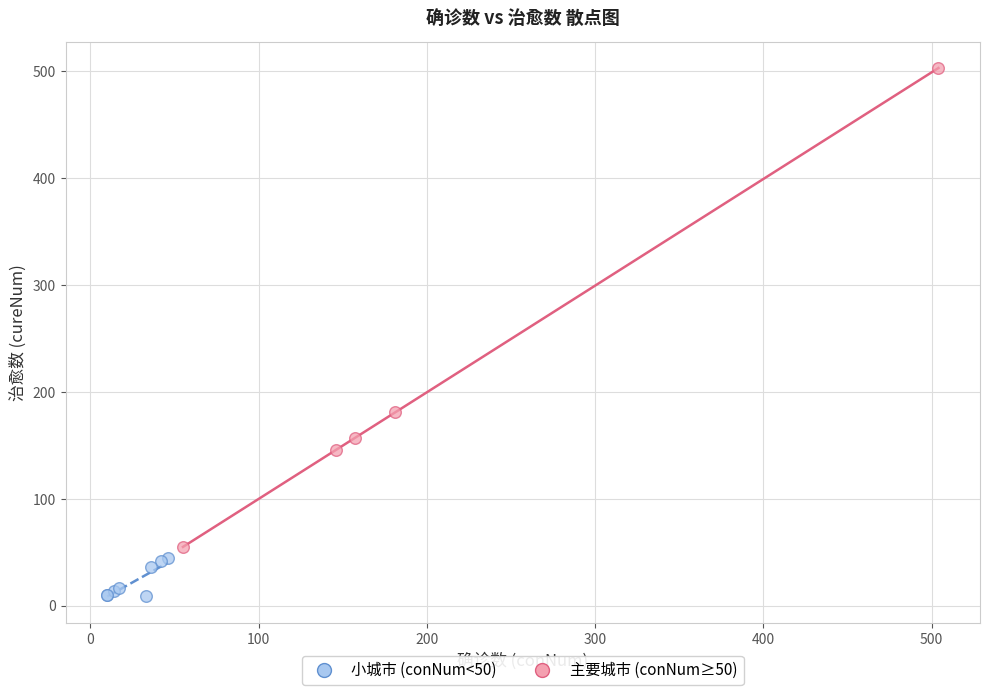

Which series contains the lowest Y value?

小城市 (conNum<50)